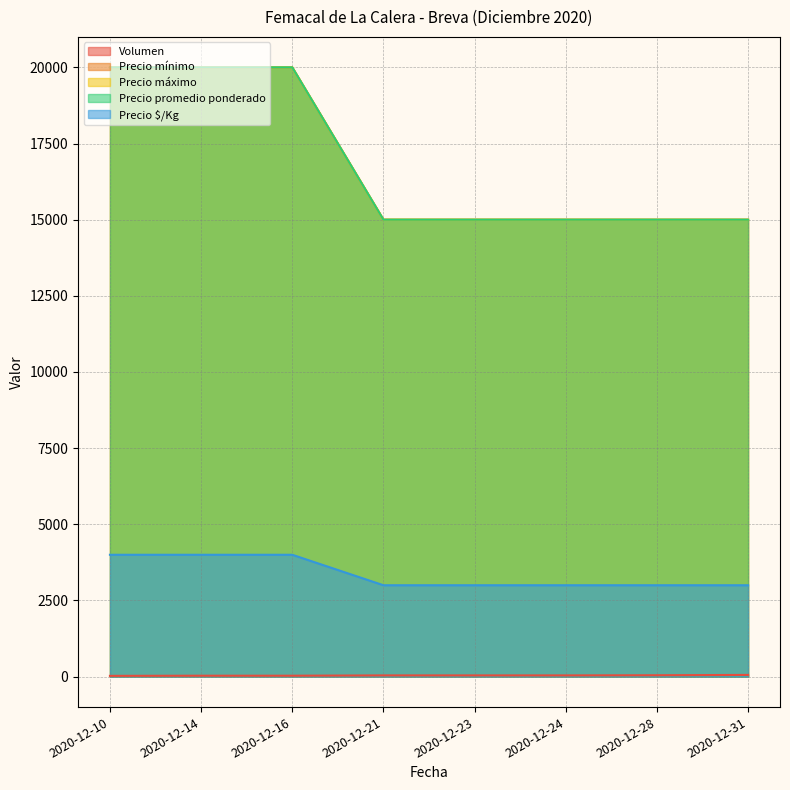

What is the sum of all Precio mínimo values?

135000